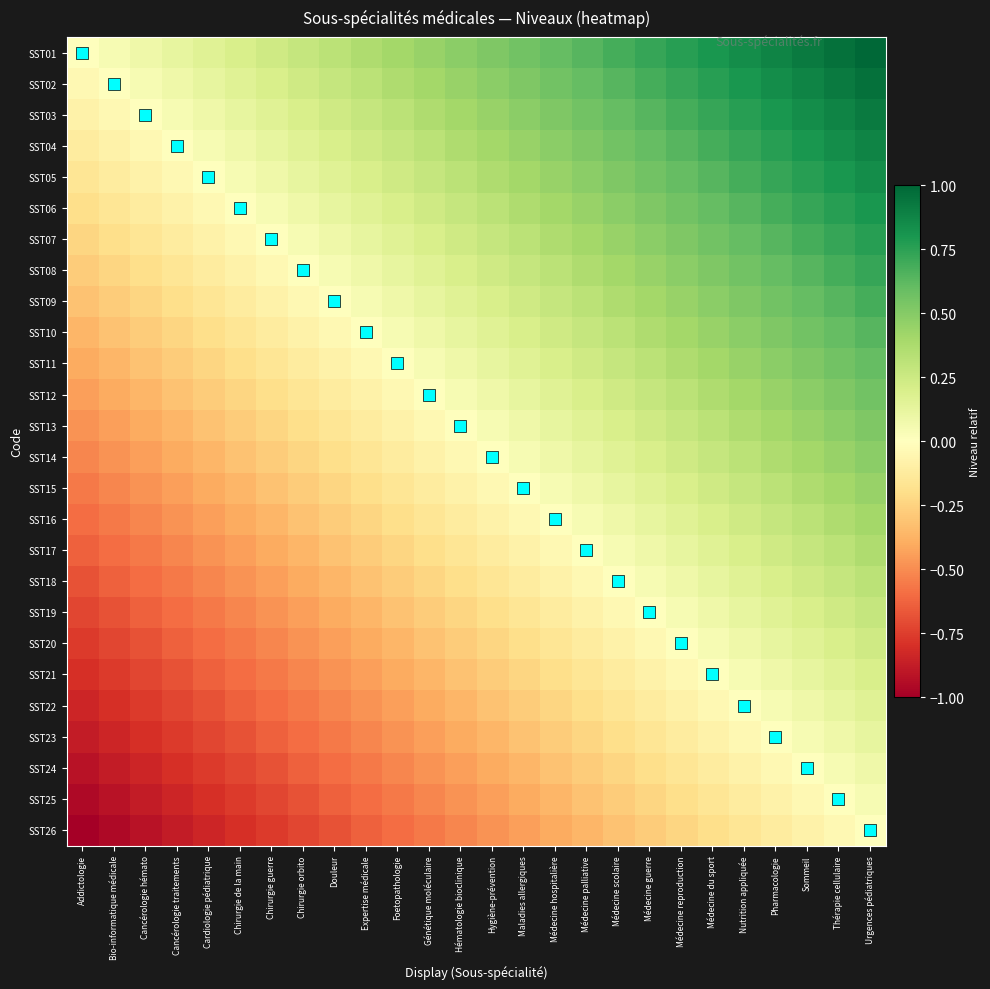

What is the greatest value displayed?

1.0